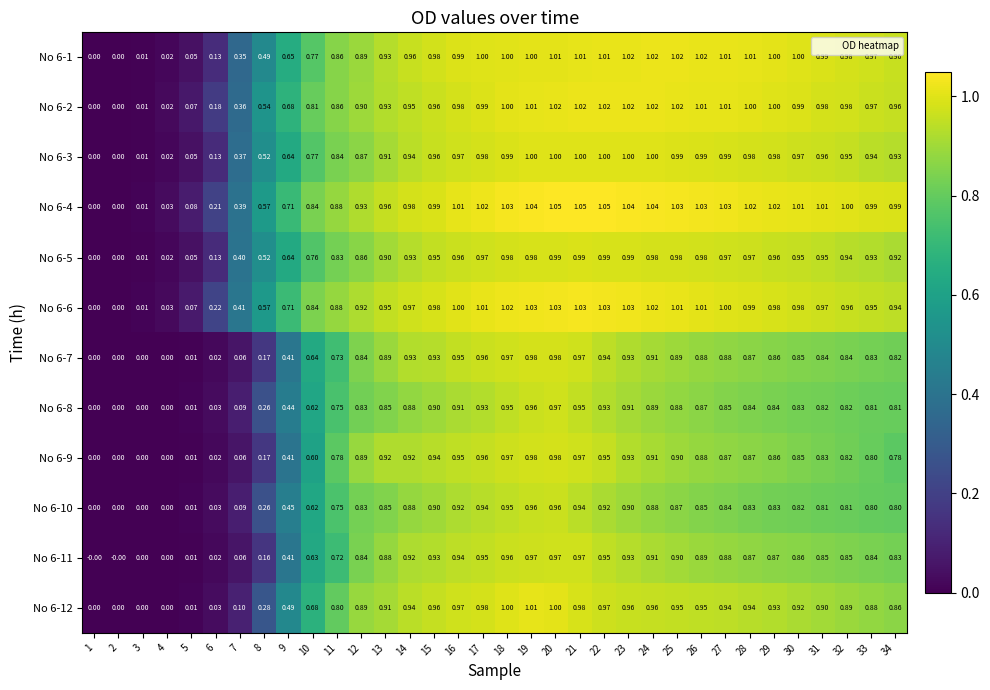

Which series changed the most between 5 and 14?

No 6-12